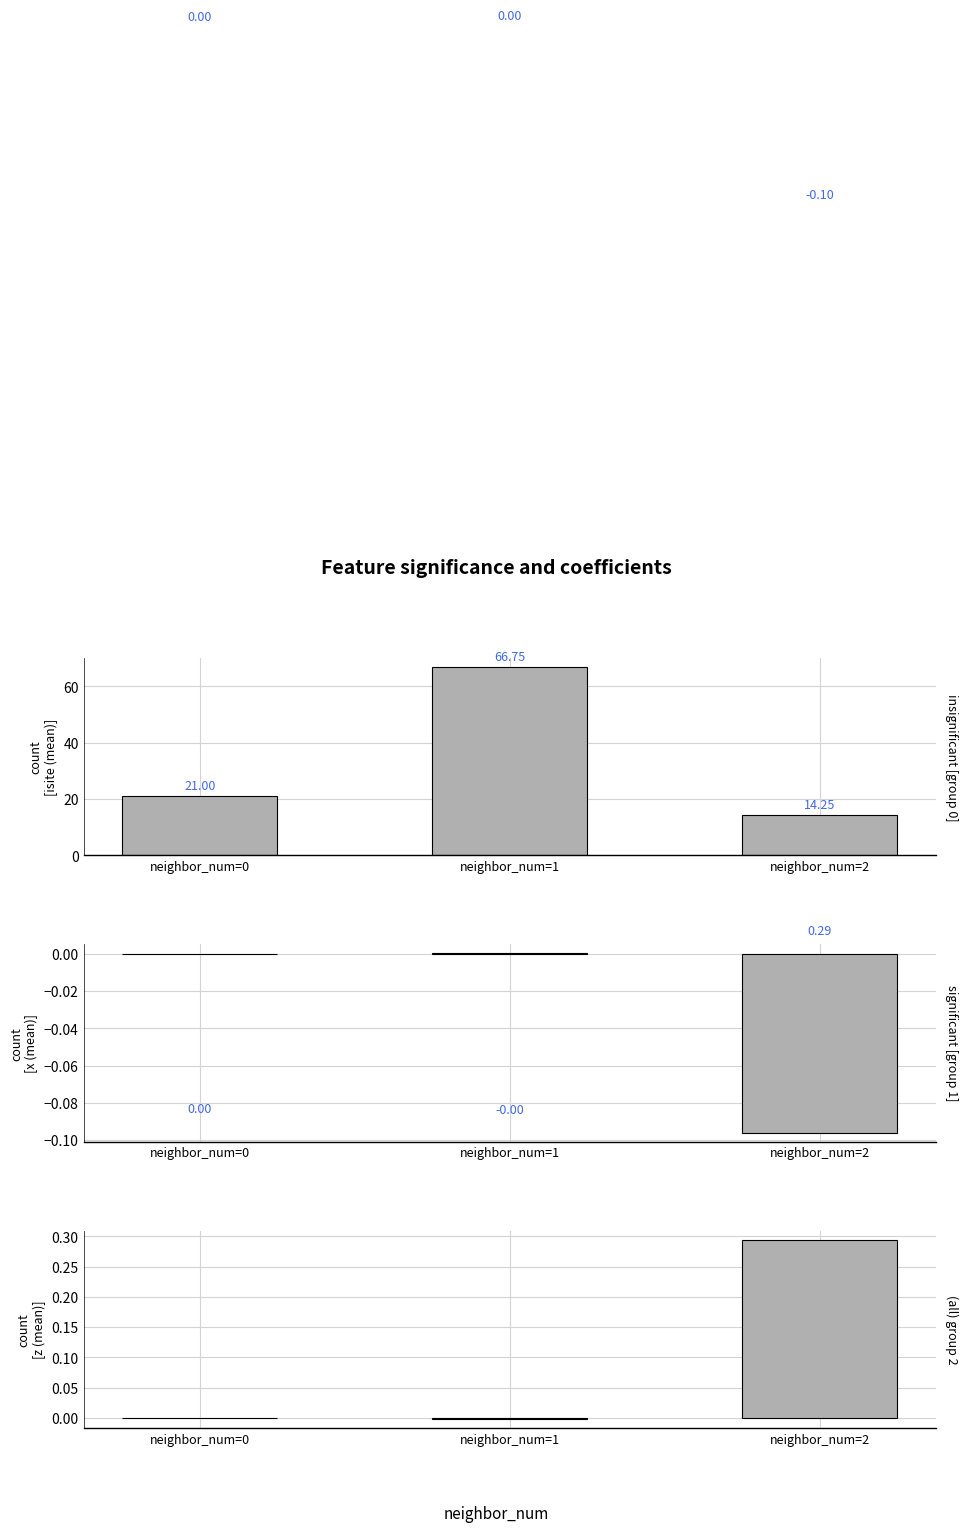

Reading left to right, transcribe all the data shown in this chart.

isite: neighbor_num=0=21.0	neighbor_num=1=66.8	neighbor_num=2=14.2
x: neighbor_num=0=0.0	neighbor_num=1=0.0	neighbor_num=2=-0.1
z: neighbor_num=0=0.0	neighbor_num=1=-0.0	neighbor_num=2=0.3